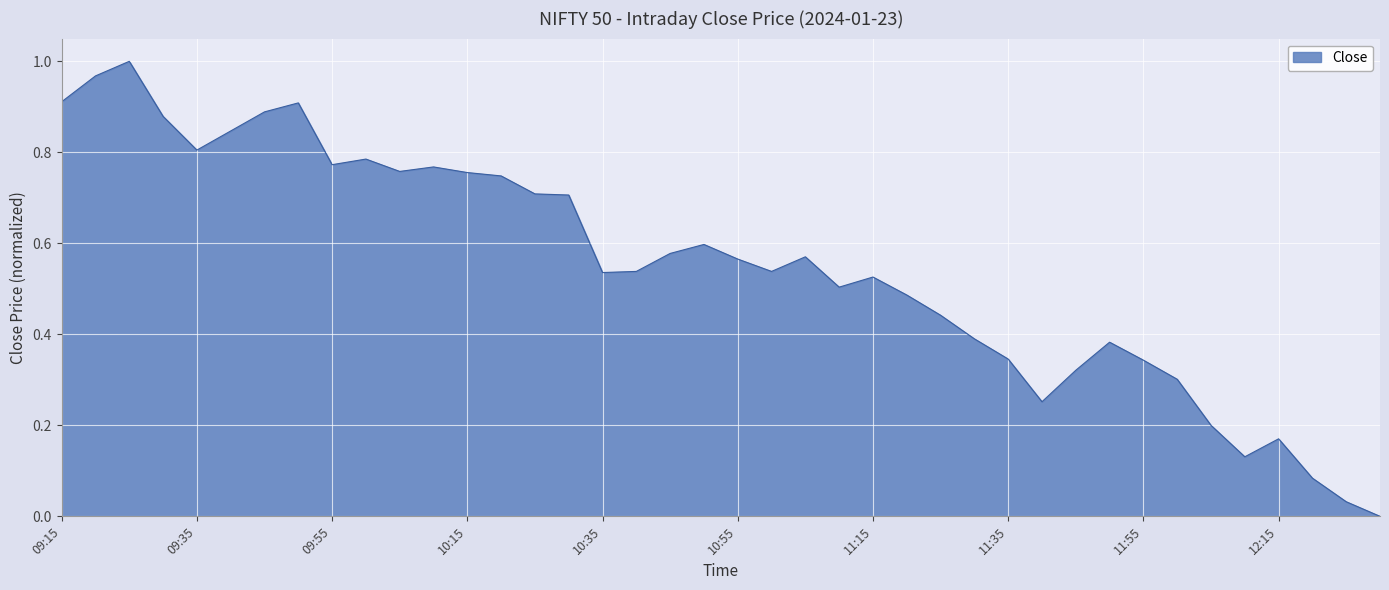

What is the average value?

0.6